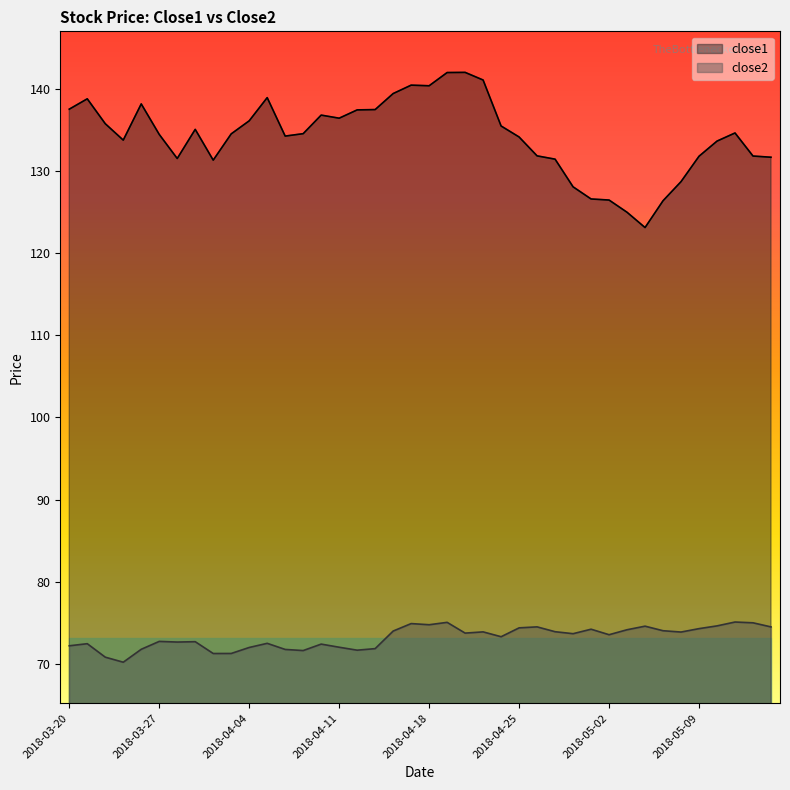

What is the sum of all close1 values?

5370.0